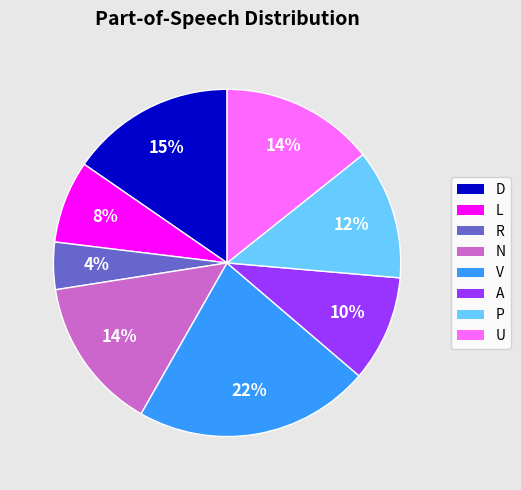

To the nearest percent, what is the difference between the largest and smallest slice percentages?

18%